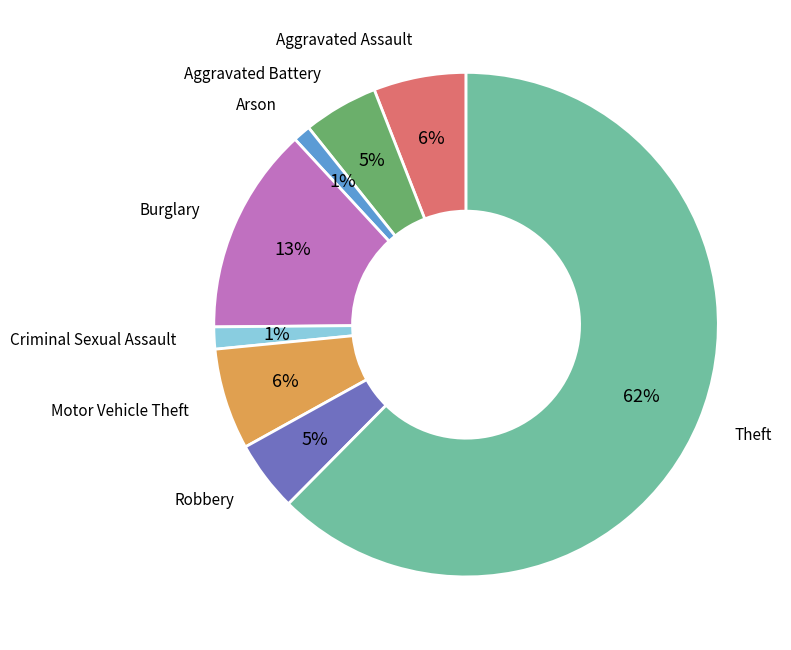

To the nearest percent, what is the average slice percentage?

12%